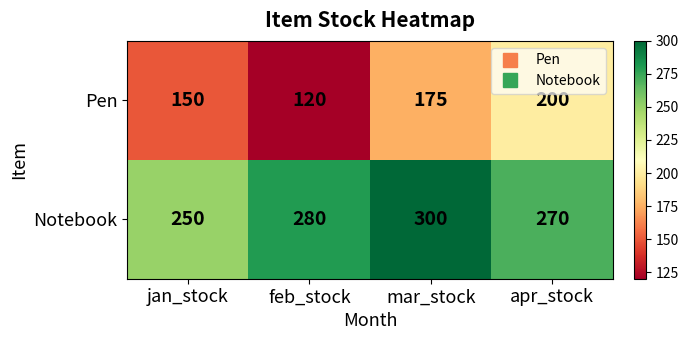

Which category has the lowest value across all series?

feb_stock